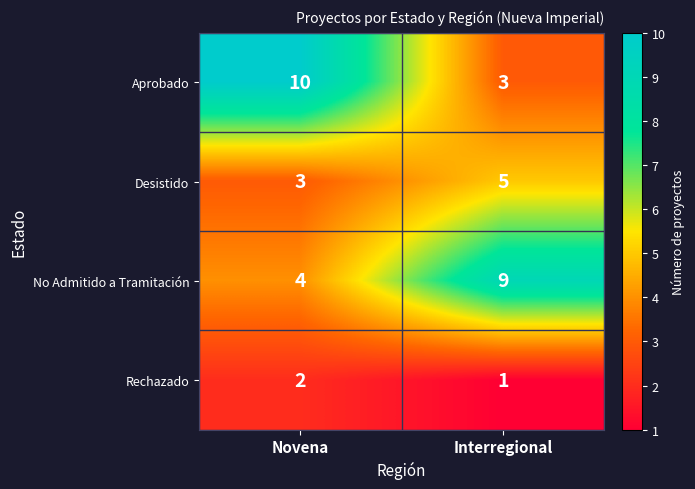

What is the lowest value of the No Admitido a Tramitación series?

4